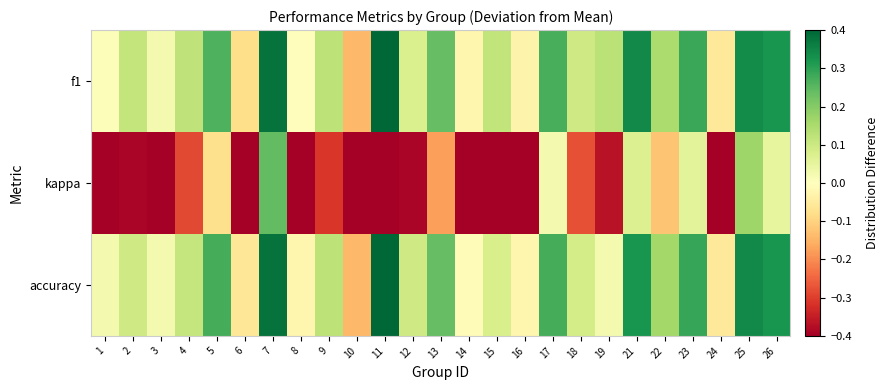

What is the greatest value displayed?

0.5